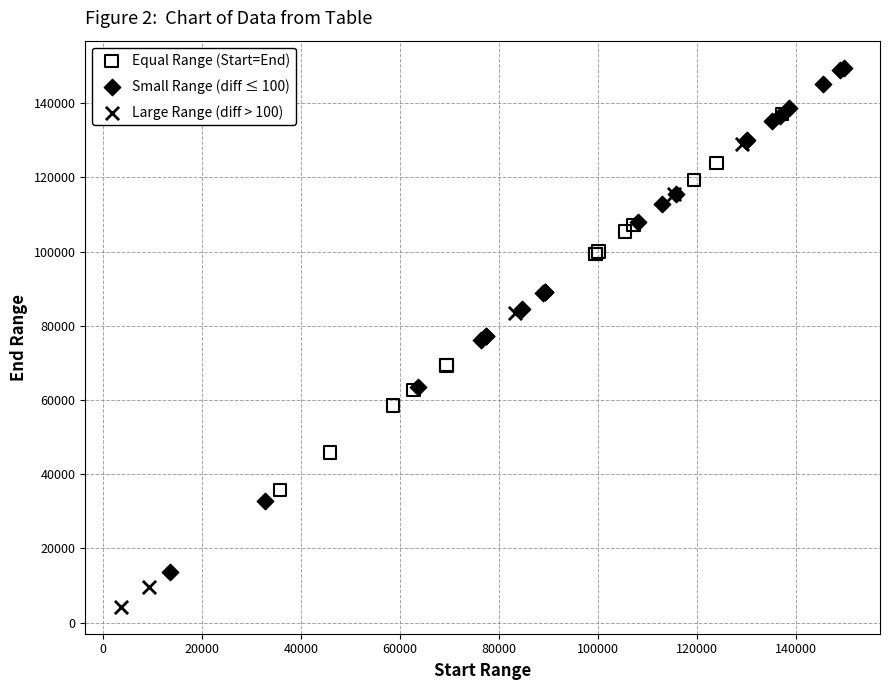

Which series reaches the minimum Y coordinate?

Large Range (diff > 100)